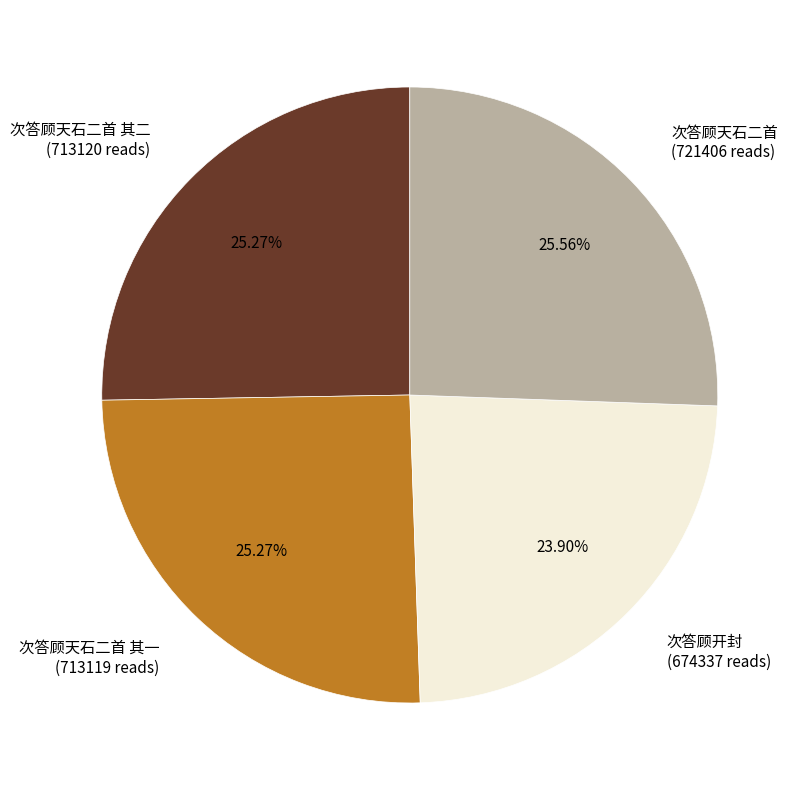

Is the sum of 次答顾天石二首 其二 (713120 reads) and 次答顾开封 (674337 reads) greater than half?

No